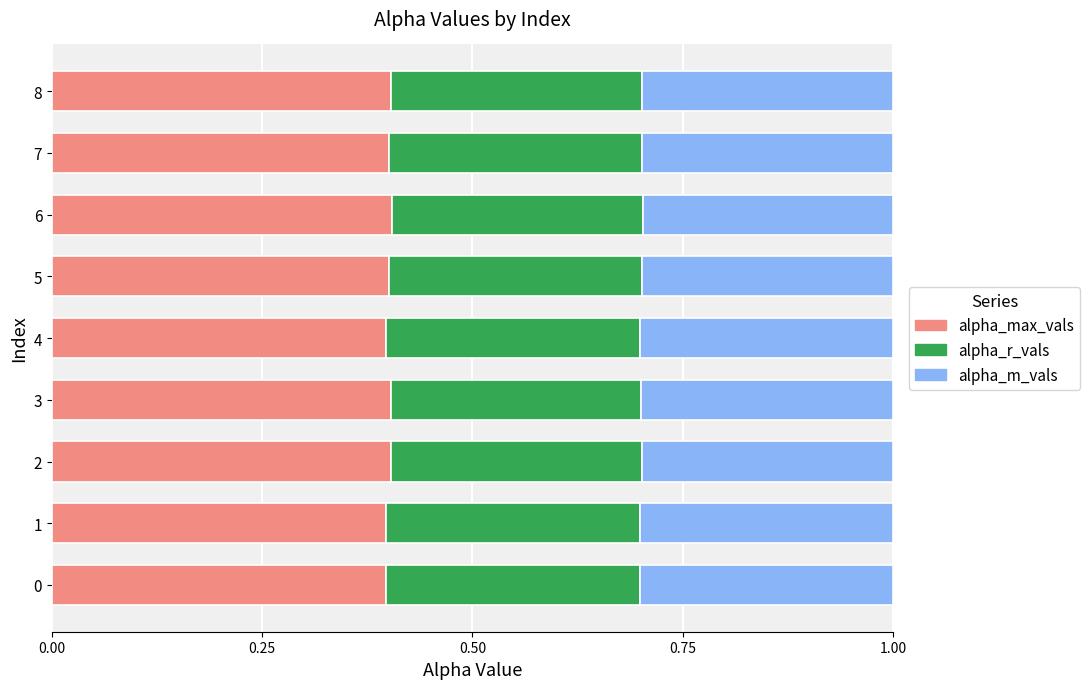

Is it true that alpha_max_vals equals 0.2 at 6?

False